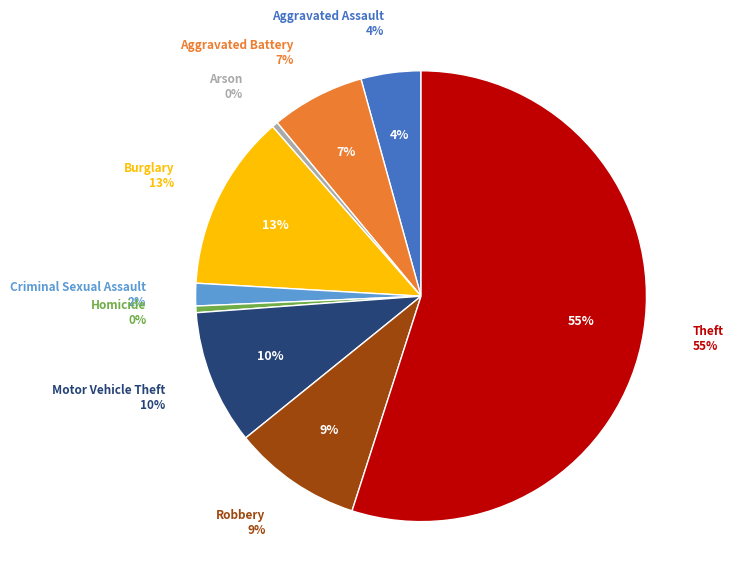

True or false: Aggravated Assault accounts for 4% of the total.

True